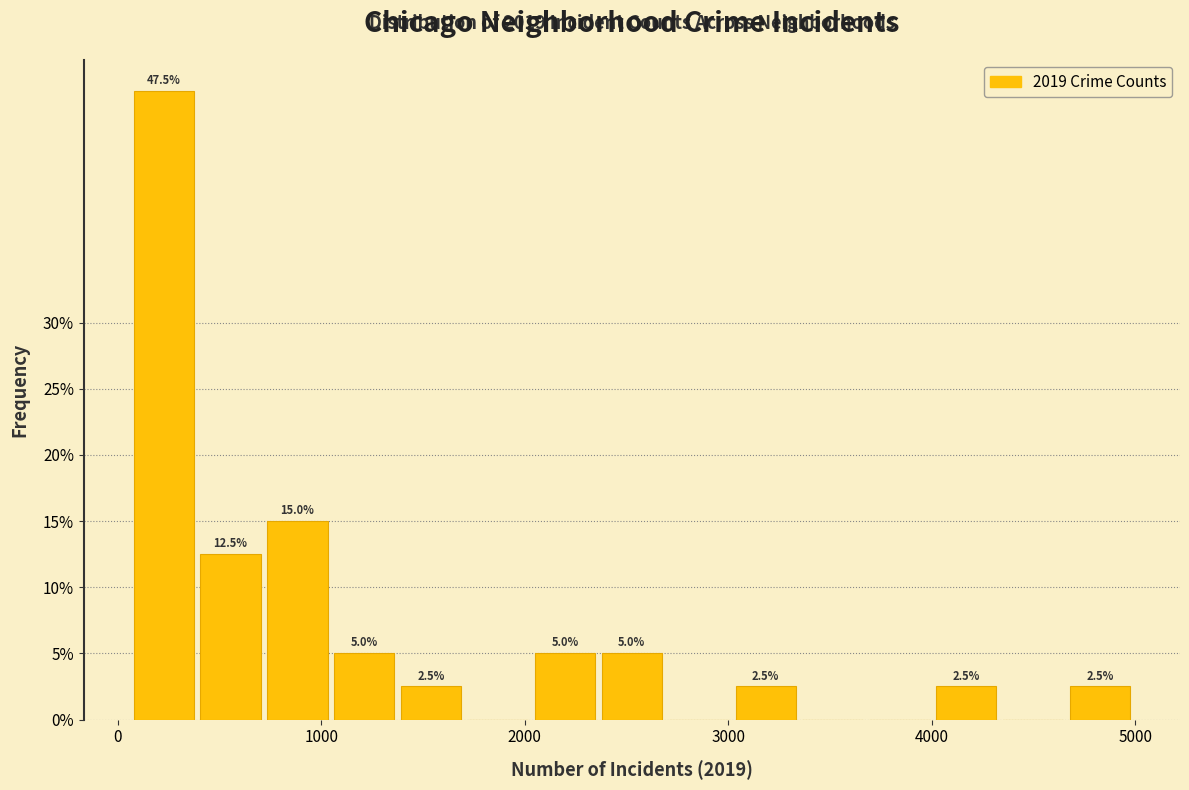

Read against the x-axis, roughly where is the centre of the tallest bar?

200